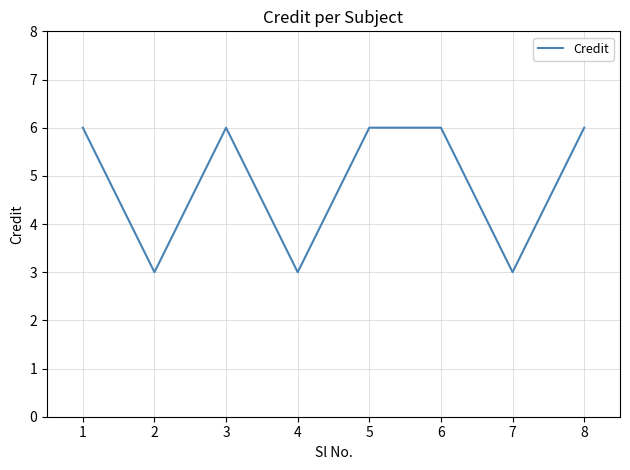

Count the number of data series in this chart.

1